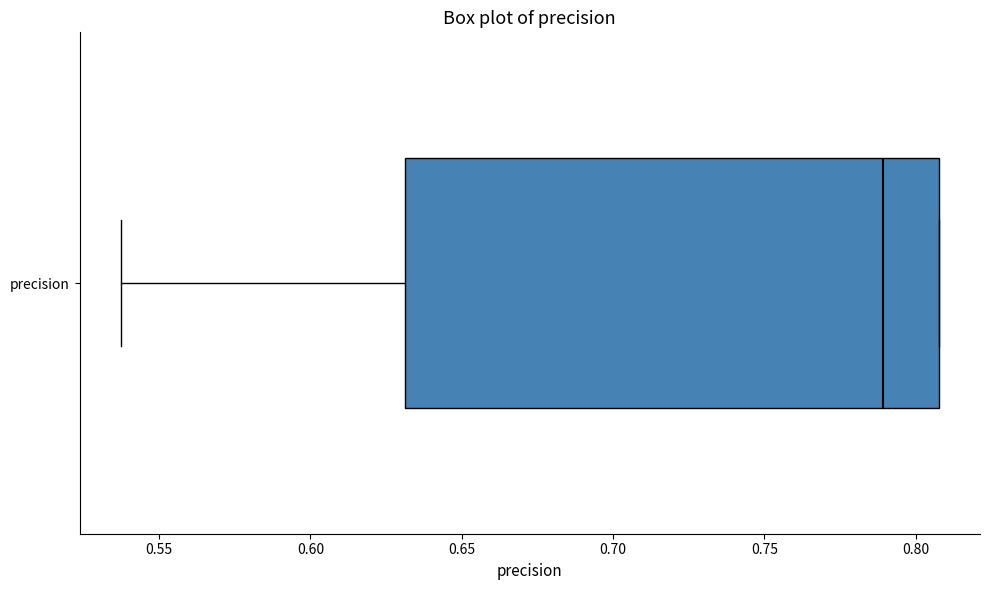

Transcribe this box plot: give where the median line is, the range the box spans, and where the two whiskers end, as read against the x-axis. The values are not printed on the chart, so give them approximately, as read against the axis.

median 0.790, box 0.630 to 0.810, whiskers 0.535 to 0.810